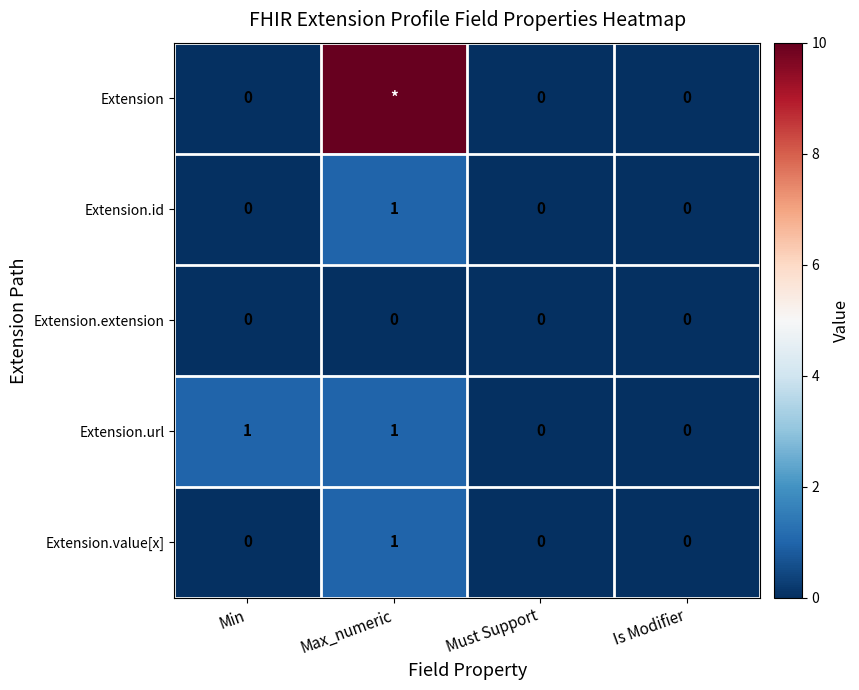

How many Extension.id values are between 0 and 1?

4